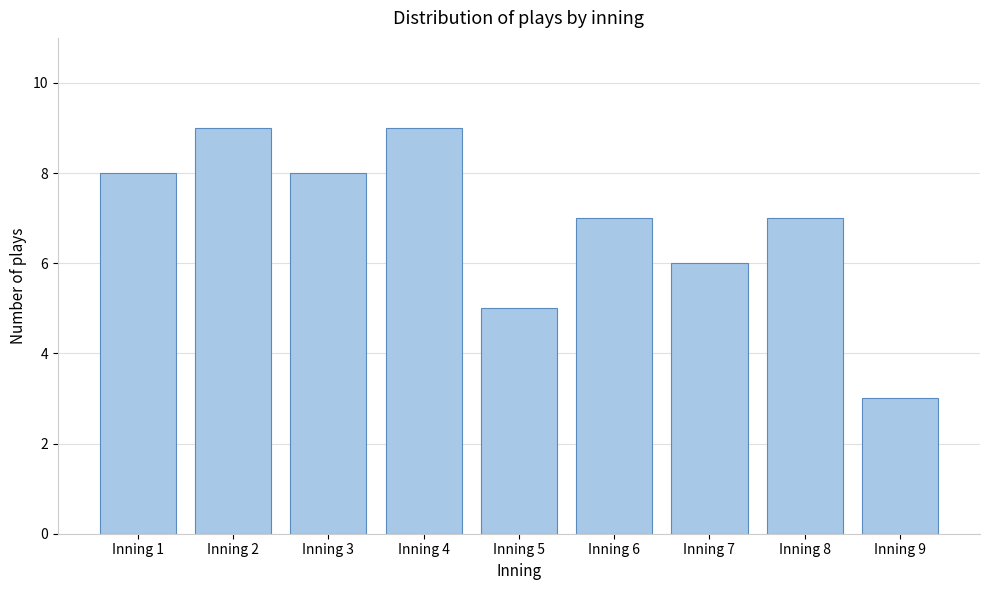

Reading left to right, extract all data points from this chart.

Inning 1=8	Inning 2=9	Inning 3=8	Inning 4=9	Inning 5=5	Inning 6=7	Inning 7=6	Inning 8=7	Inning 9=3